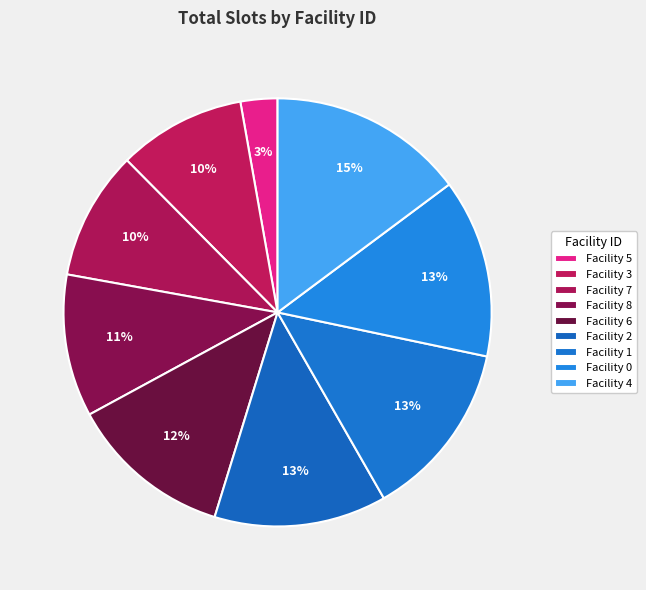

Which slice is the smallest?

Facility 5